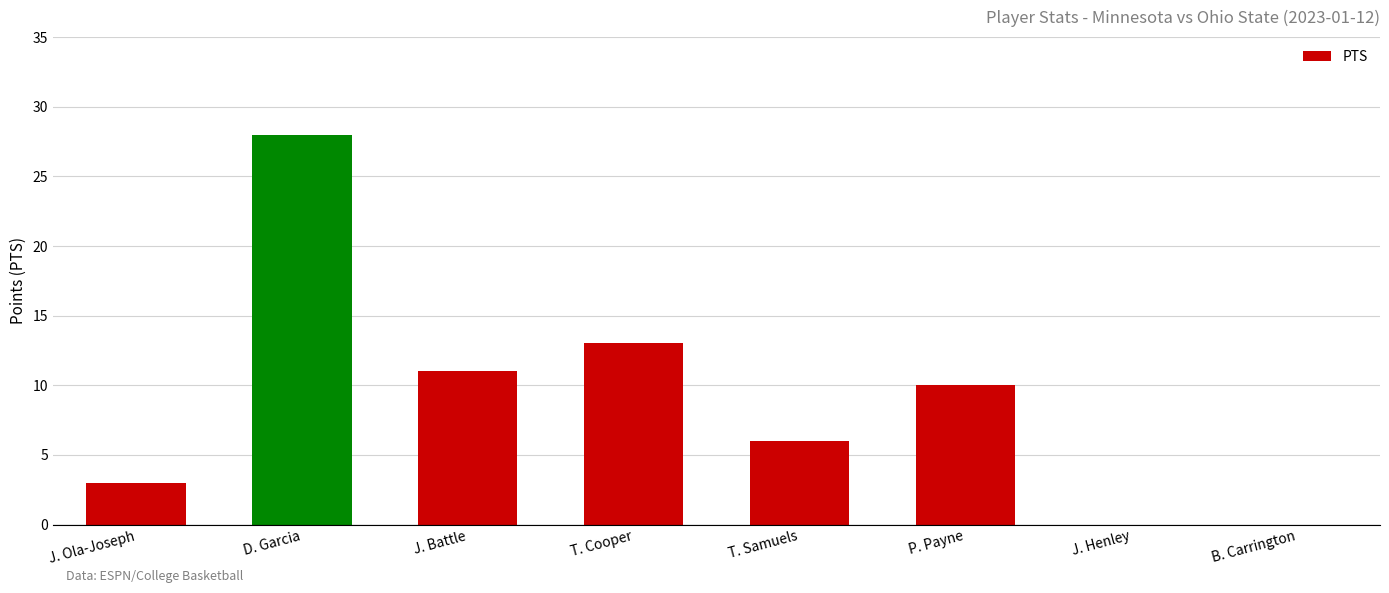

What is the sum of the values at D. Garcia and J. Henley?

28